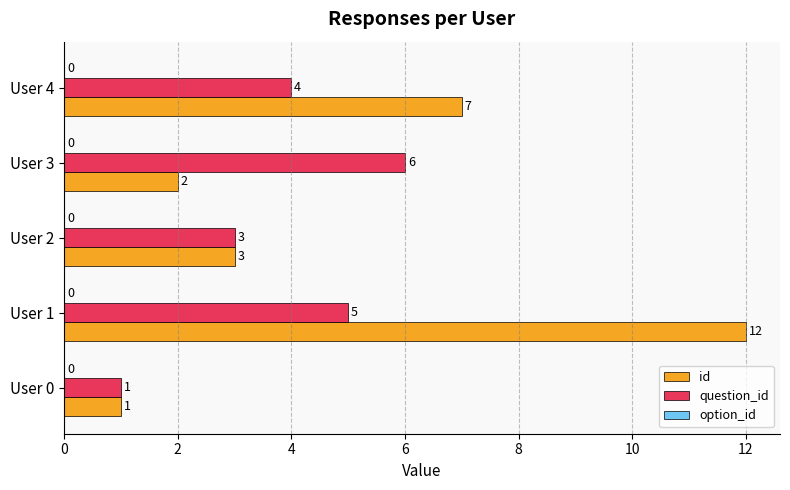

How many categories are shown in the chart?

5